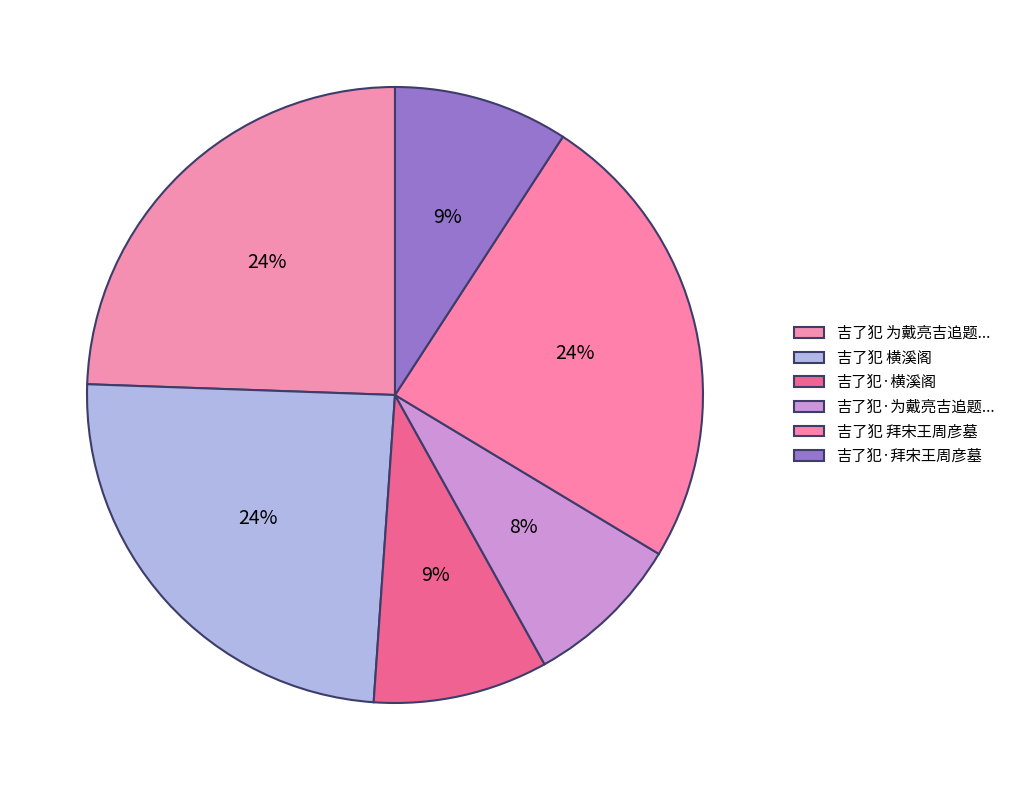

To the nearest percent, what percentage of the pie is 吉了犯·横溪阁?

9%